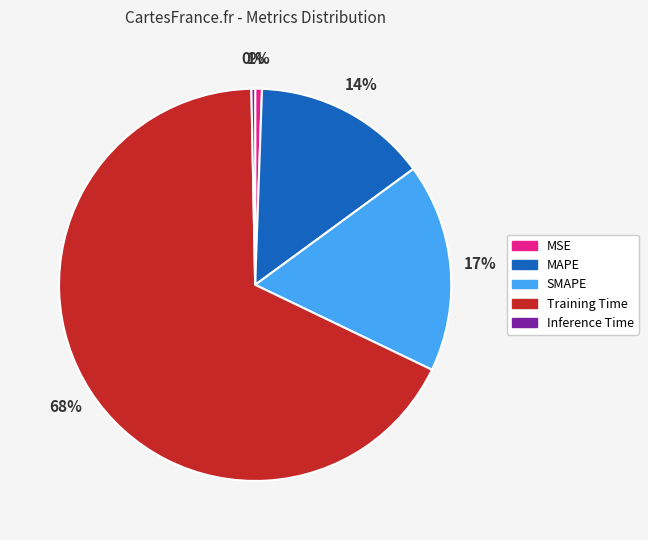

Count the number of slices in the pie.

5